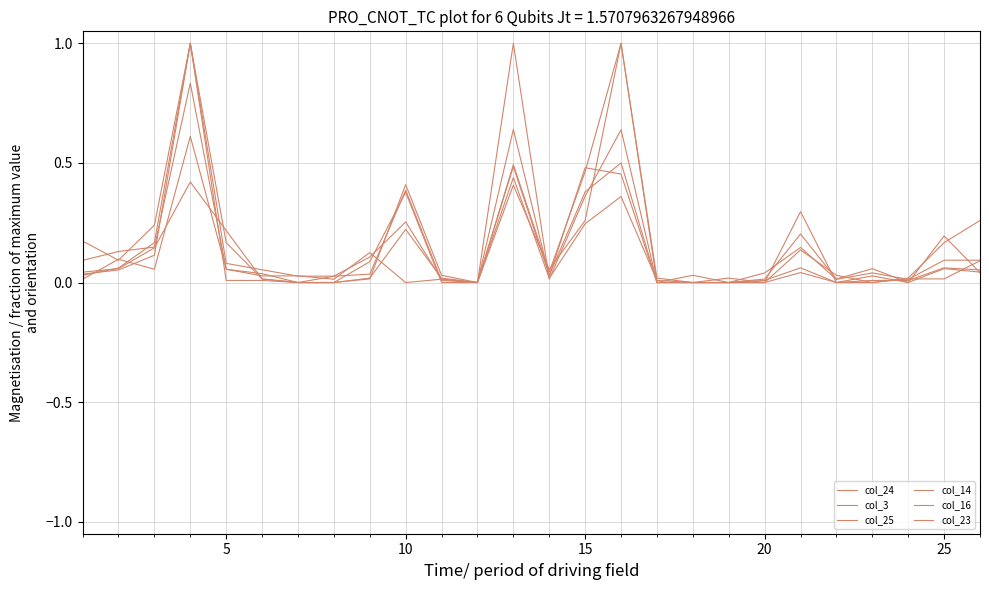

True or false: col_14 and col_24 intersect in this chart.

True